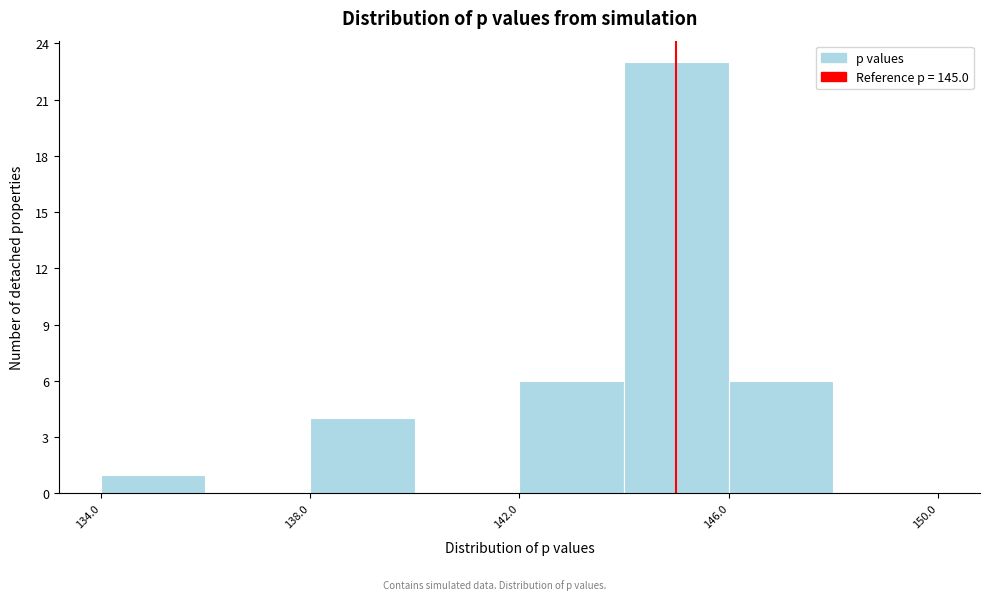

How tall is the bar that spans 146 to 148 on the x-axis? The values are not printed on the chart, so give them approximately, as read against the axis.

6